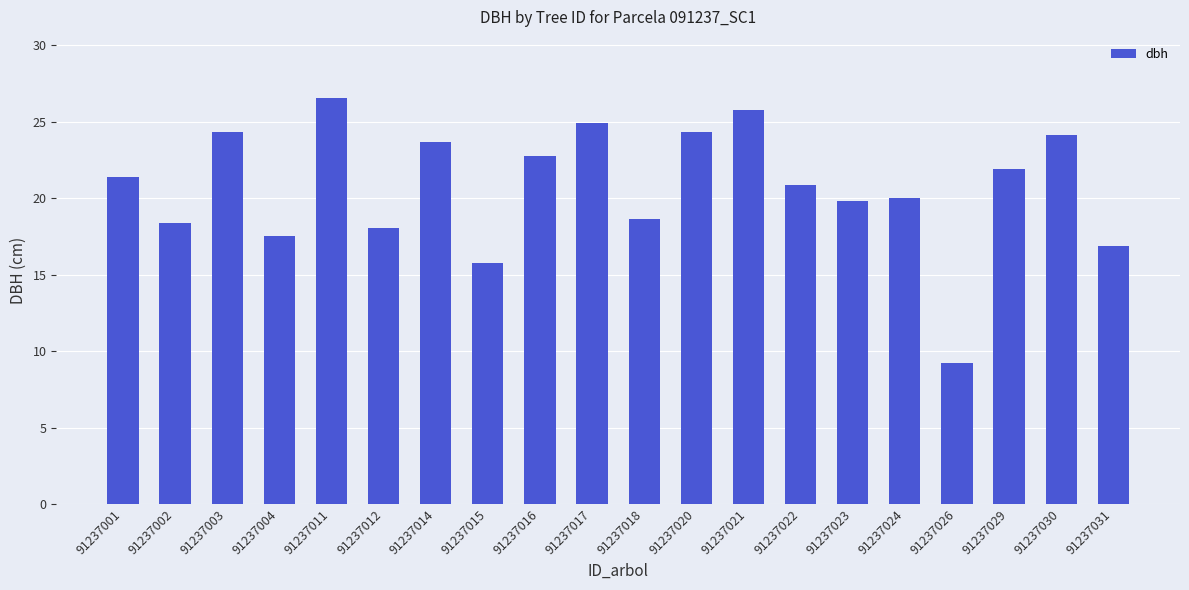

Count the number of categories in the chart.

20